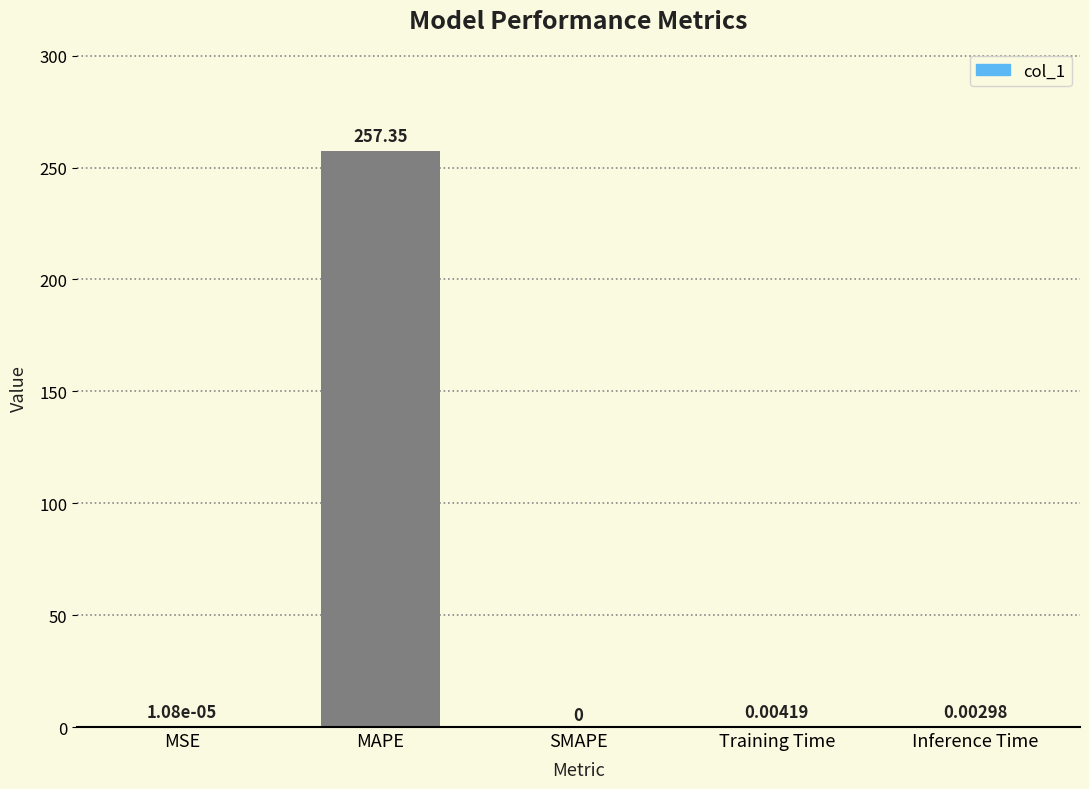

Are the bars horizontal?

No